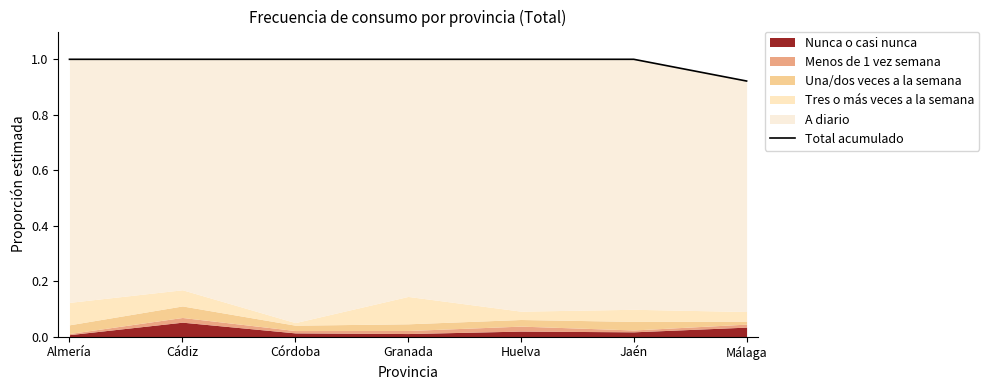

Rank the categories by value from lowest to highest.

Málaga, Almería, Cádiz, Córdoba, Granada, Huelva, Jaén